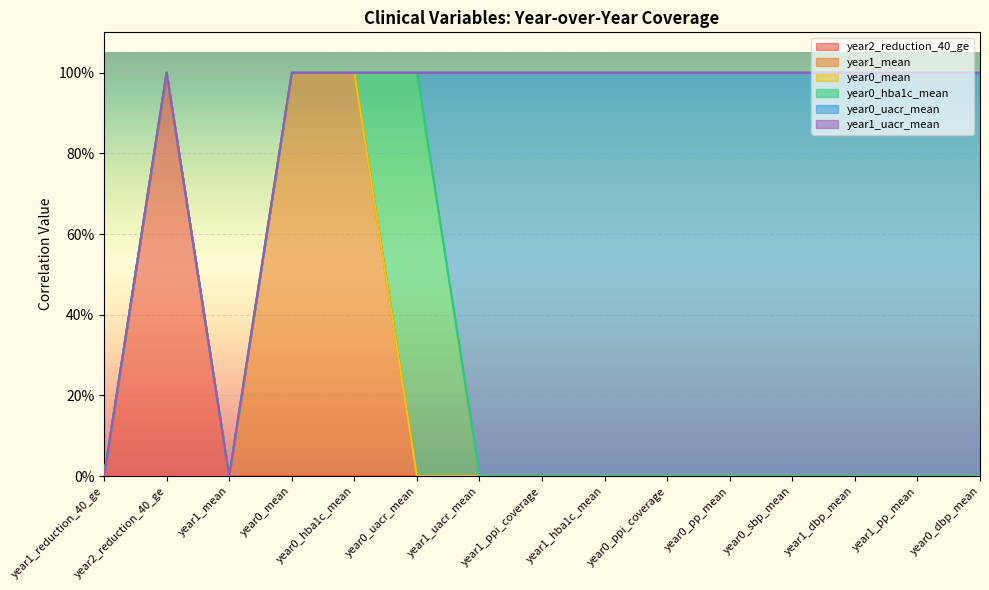

How many distinct data groups are displayed?

6